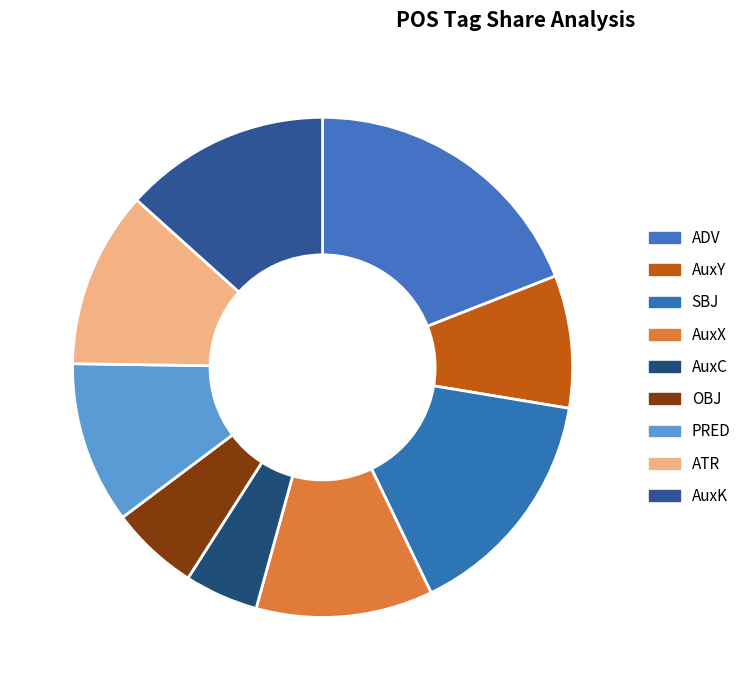

Does προλέγω account for over 50% of the chart?

No